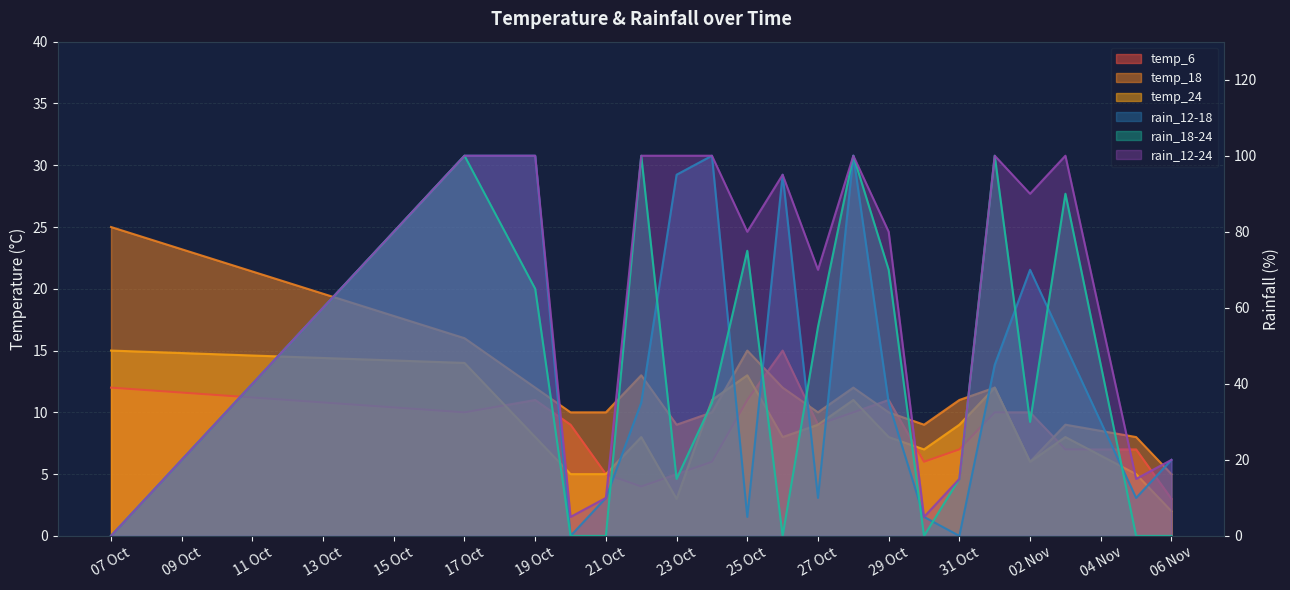

At which category does temp_24 reach its first local valley?

23 Oct